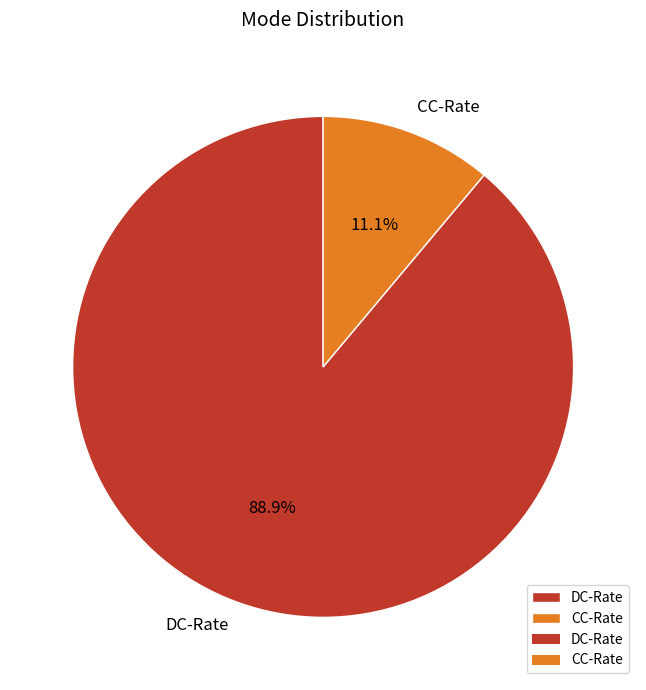

Between DC-Rate and CC-Rate, which is larger?

DC-Rate